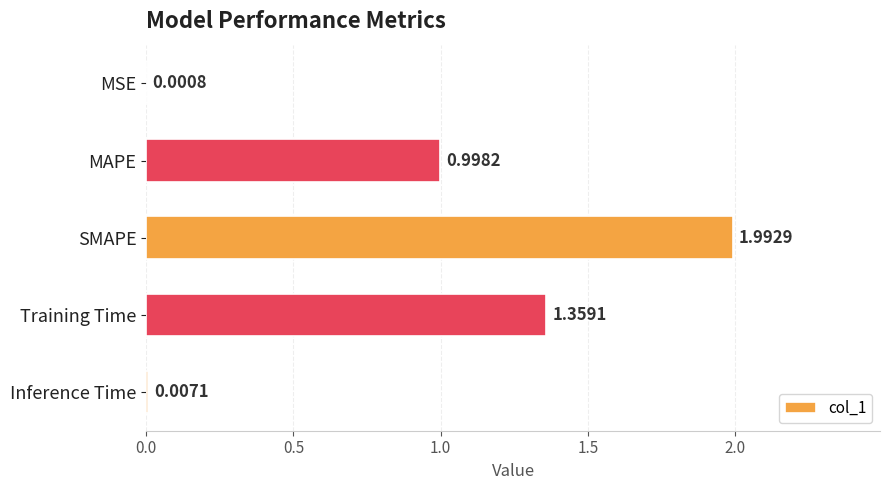

Between Inference Time and SMAPE, which is larger?

SMAPE